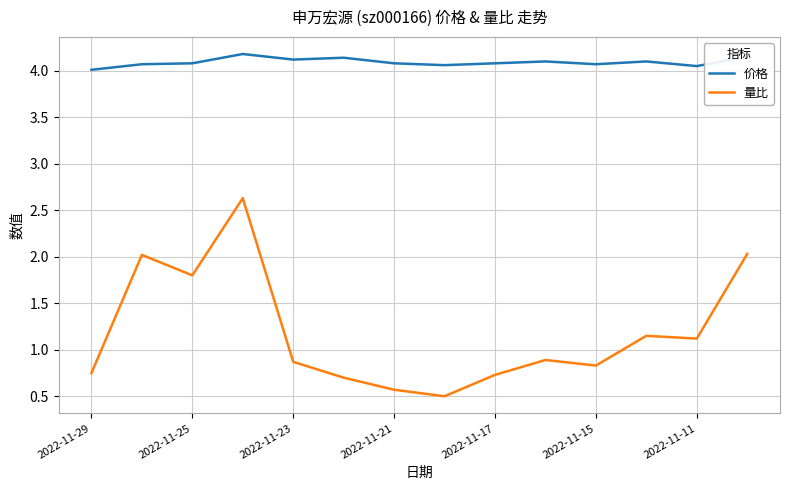

Rank the series by their average value, from highest to lowest.

价格, 量比